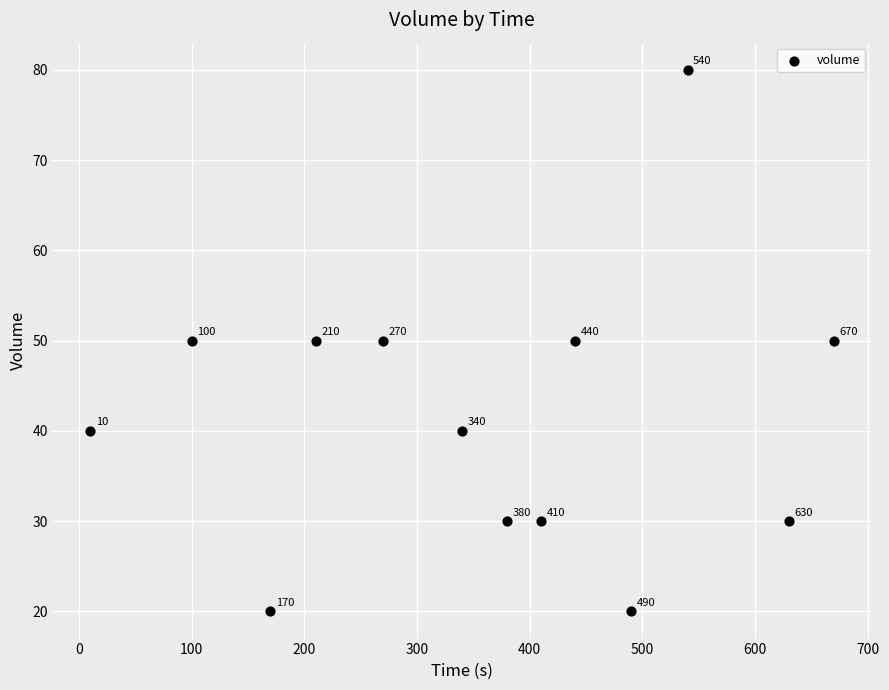

What Y value in the scatter plot is closest to 50?

50